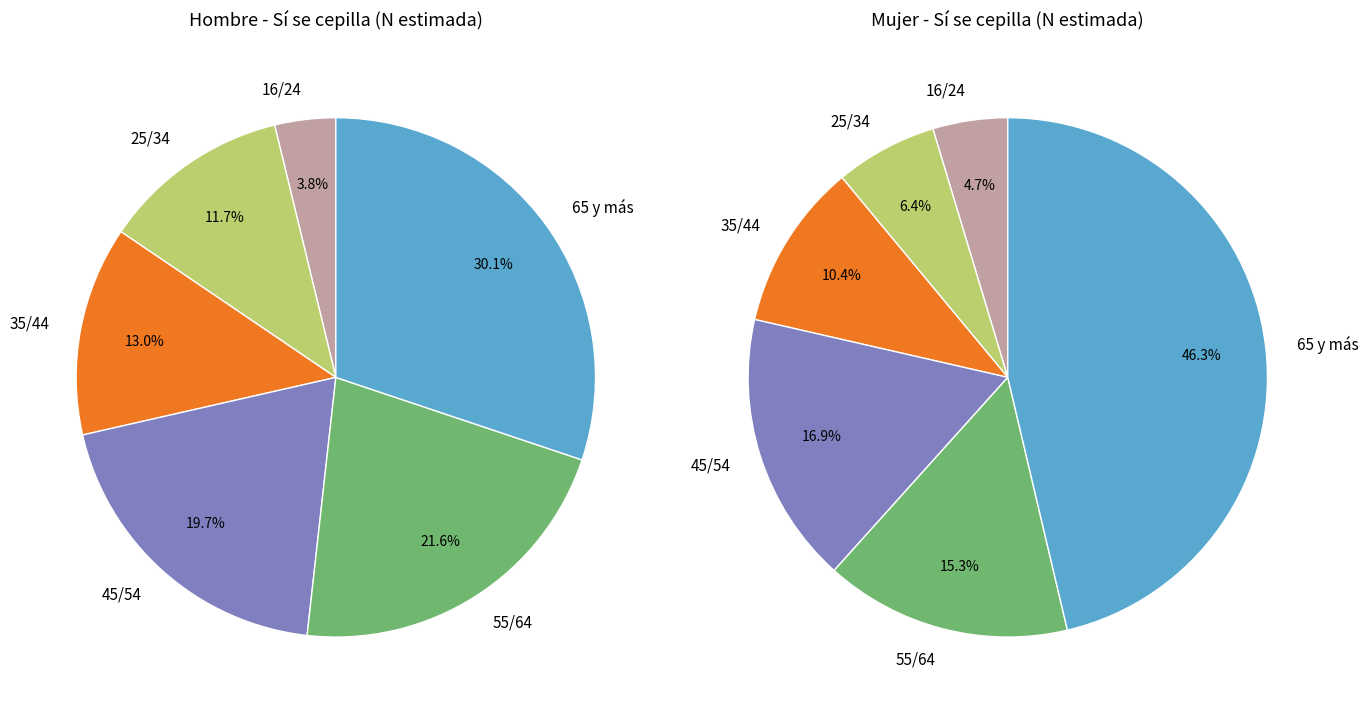

Combined, what portion of the pie is 16/24 and 25/34?

15.5%